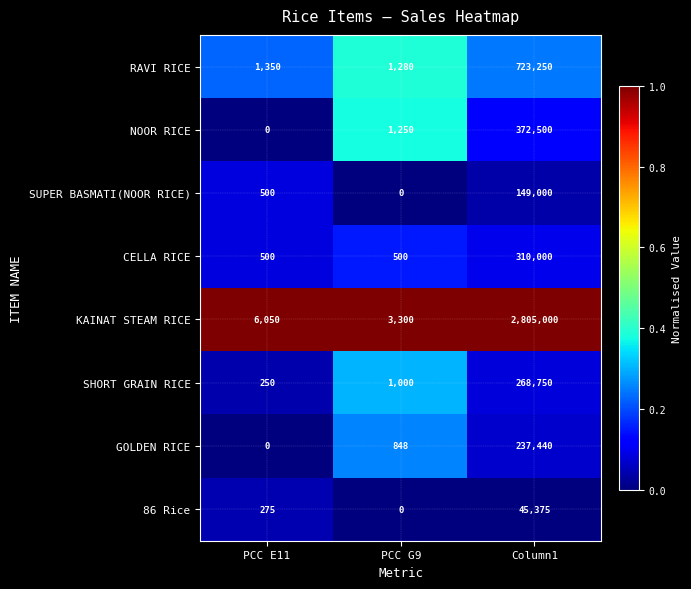

Which category has the highest value in the RAVI RICE series?

Column1